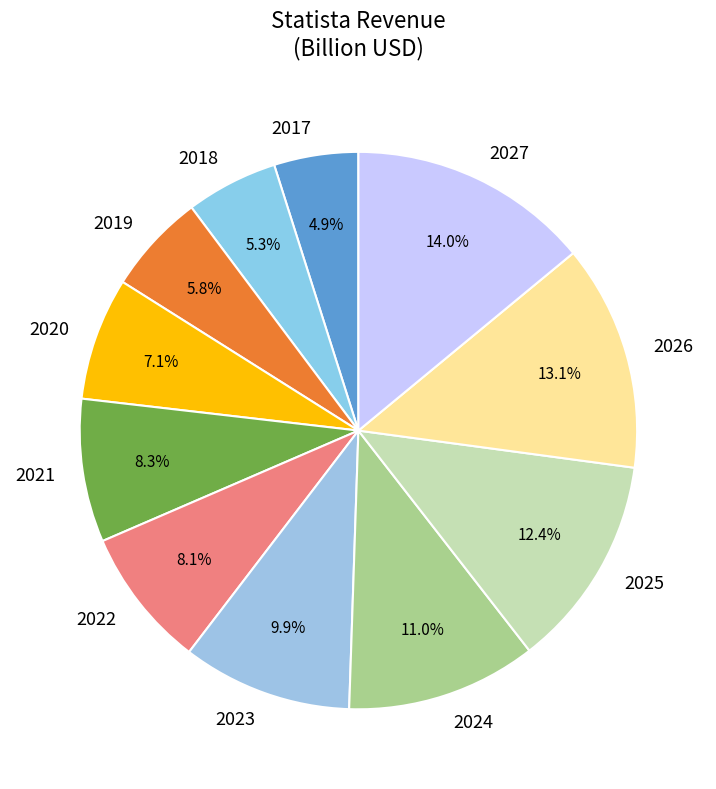

How many slices are in this pie chart?

11